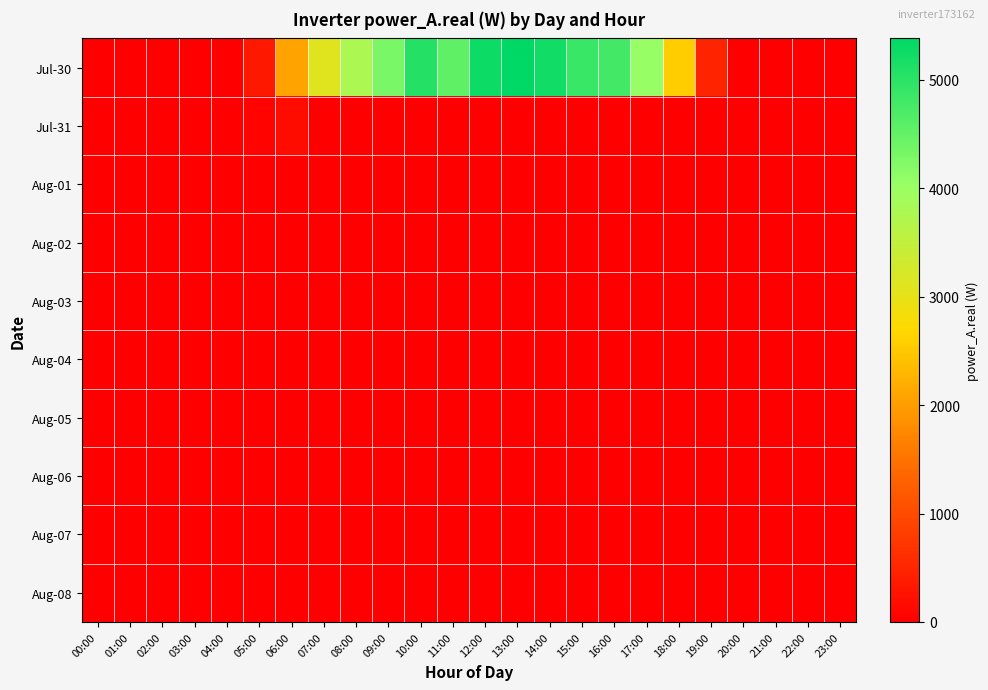

Between 11:00 and 13:00, which series saw the biggest shift?

Jul-30